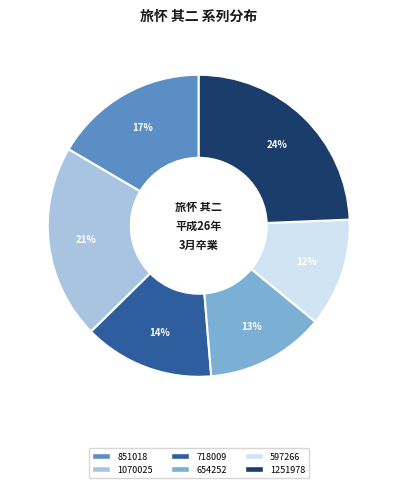

Is there any slice that represents more than half of the pie?

No